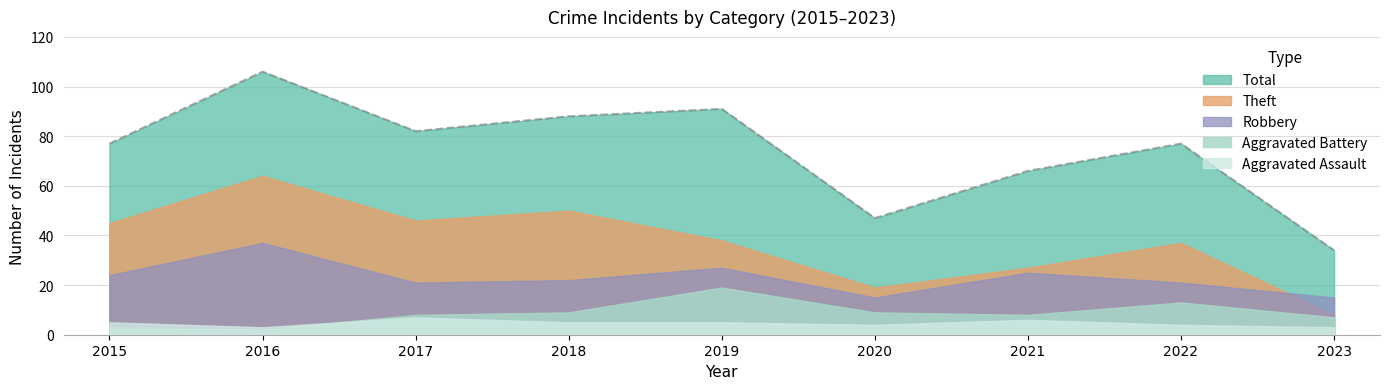

At how many categories does at least one series exceed 80?

4